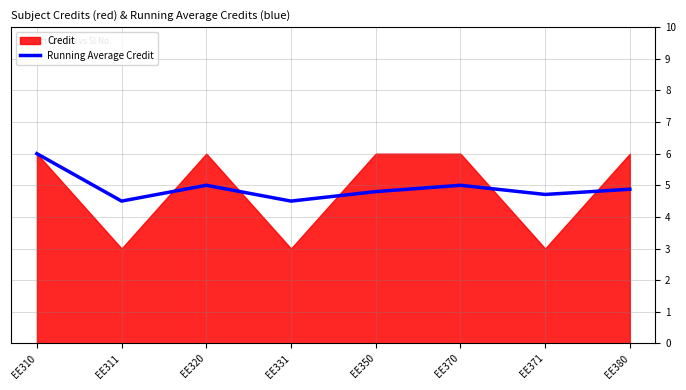

The Running Average Credit series shows 6.8 at EE370. True or false?

False